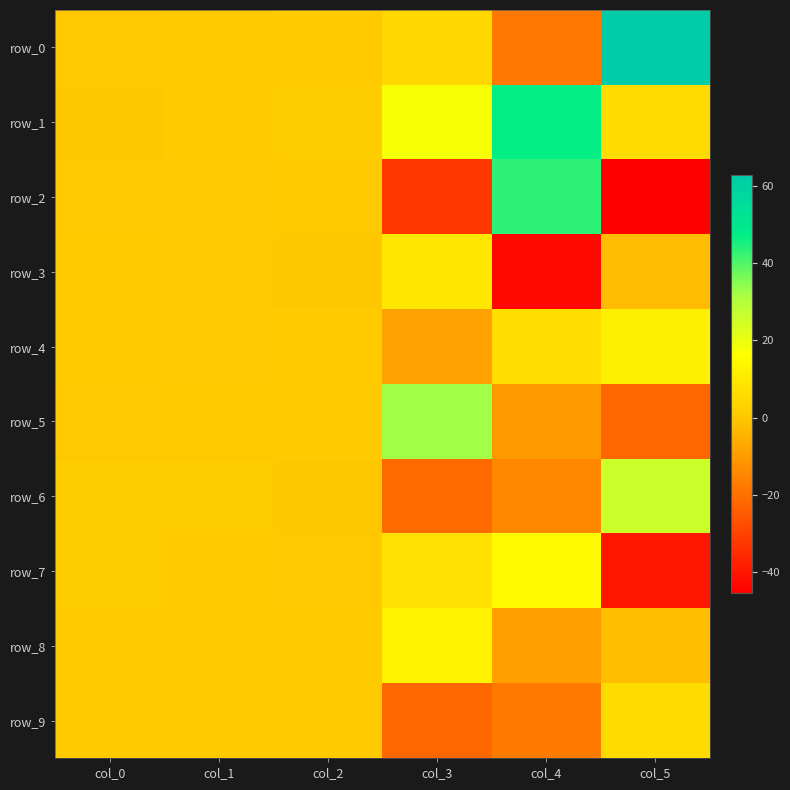

Reading right to left, what are all the values shown in this chart?

row_0: 62.7	-17.9	4.9	0.5	0.3	0.2
row_1: 5.7	46.7	17.8	1.0	0.7	0.0
row_2: -45.3	43.2	-32.8	0.6	0.3	0.2
row_3: -2.5	-43.4	9.3	0.0	0.1	0.9
row_4: 11.8	6.4	-8.8	0.6	0.2	0.6
row_5: -22.2	-10.1	32.4	0.6	0.5	0.1
row_6: 25.9	-14.1	-21.2	0.0	0.9	1.0
row_7: -40.4	15.2	7.4	0.2	0.9	0.9
row_8: -1.6	-8.9	12.8	0.5	0.7	0.8
row_9: 5.8	-17.2	-21.9	0.8	0.7	0.4